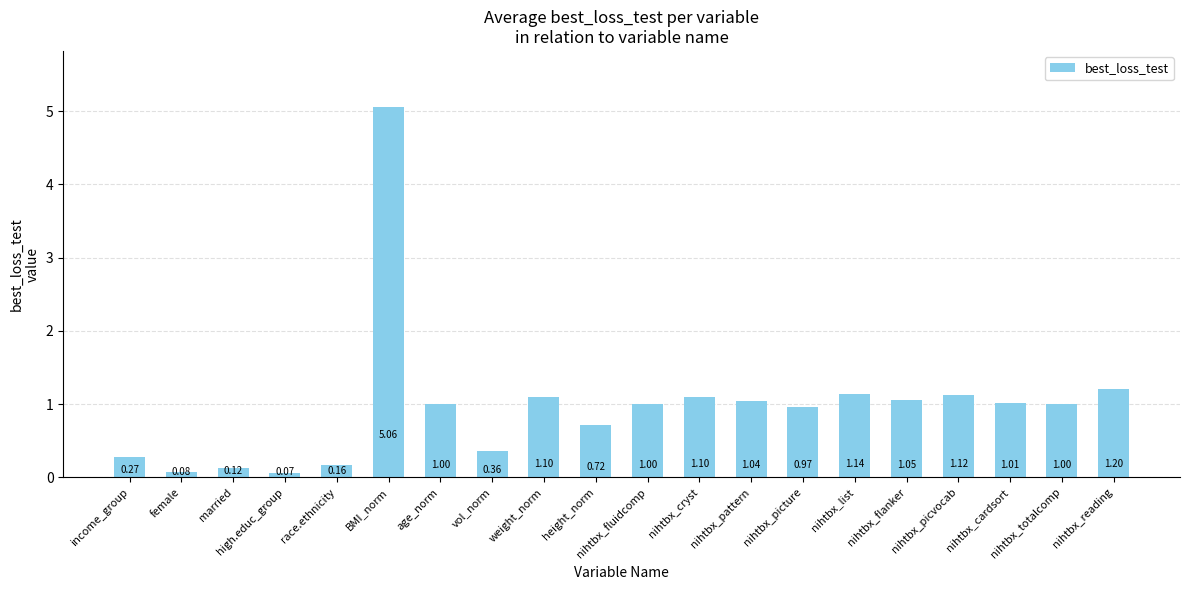

How many bars are there in total?

20